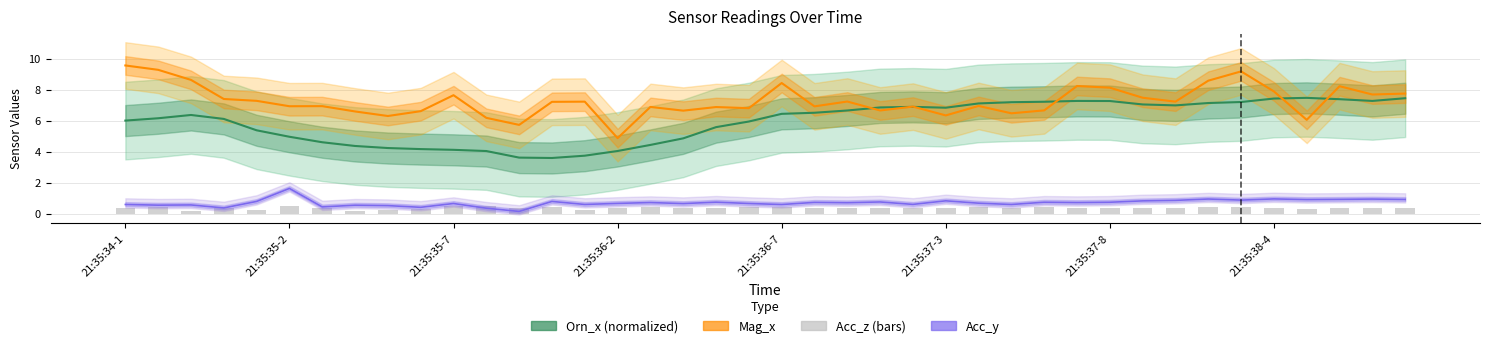

Does the chart contain stacked bars?

No